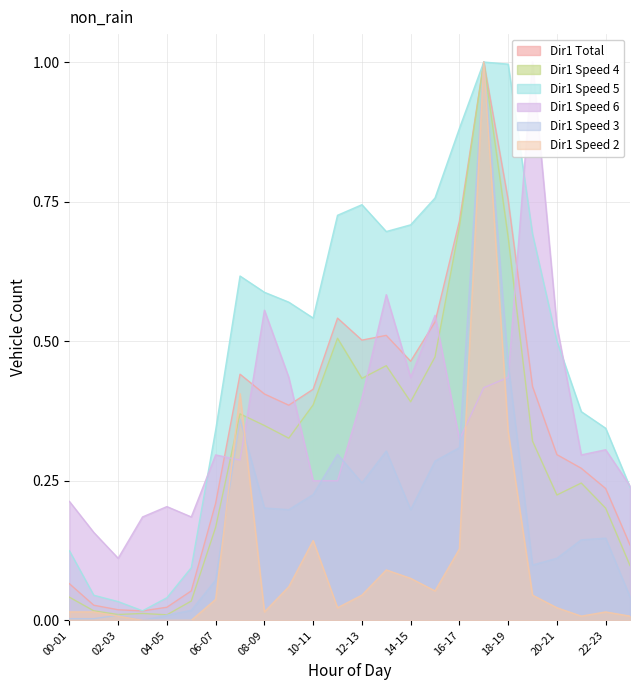

The value of Dir1 Total at 16-17 is 1.2. True or false?

False